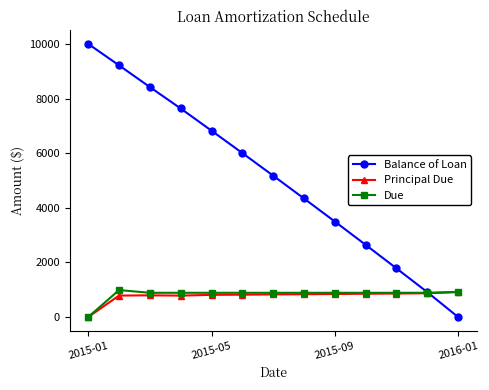

In Due, how many points are higher than both neighbors (excluding endpoints)?

1